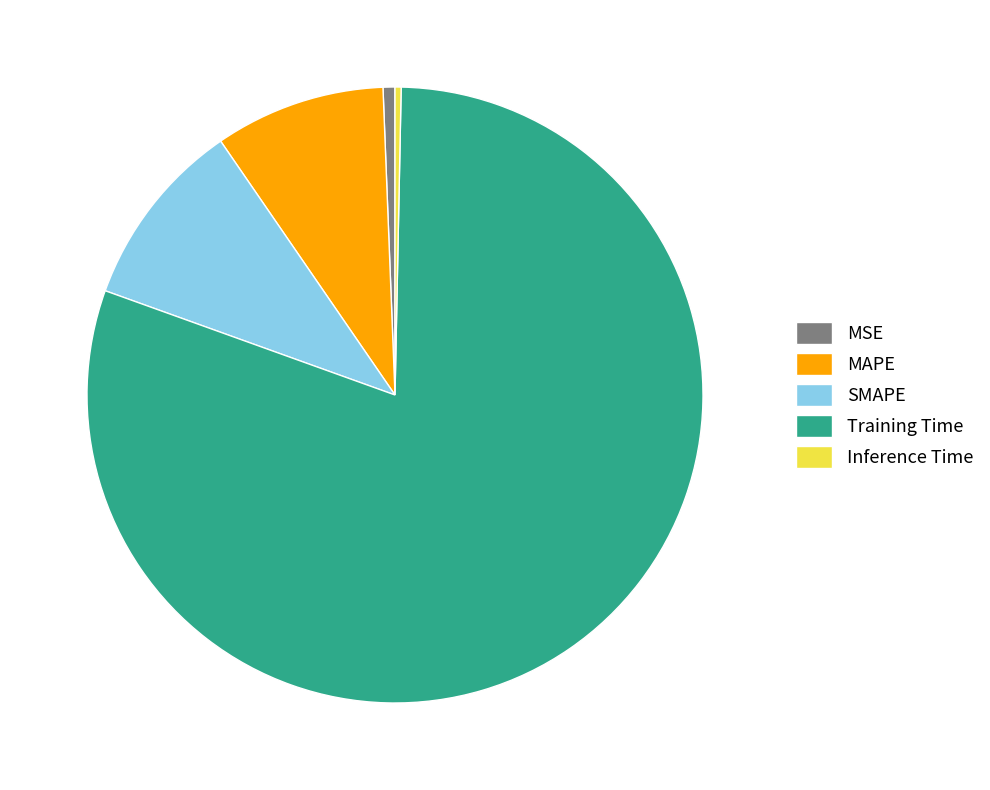

Which category has the biggest portion of the pie?

Training Time